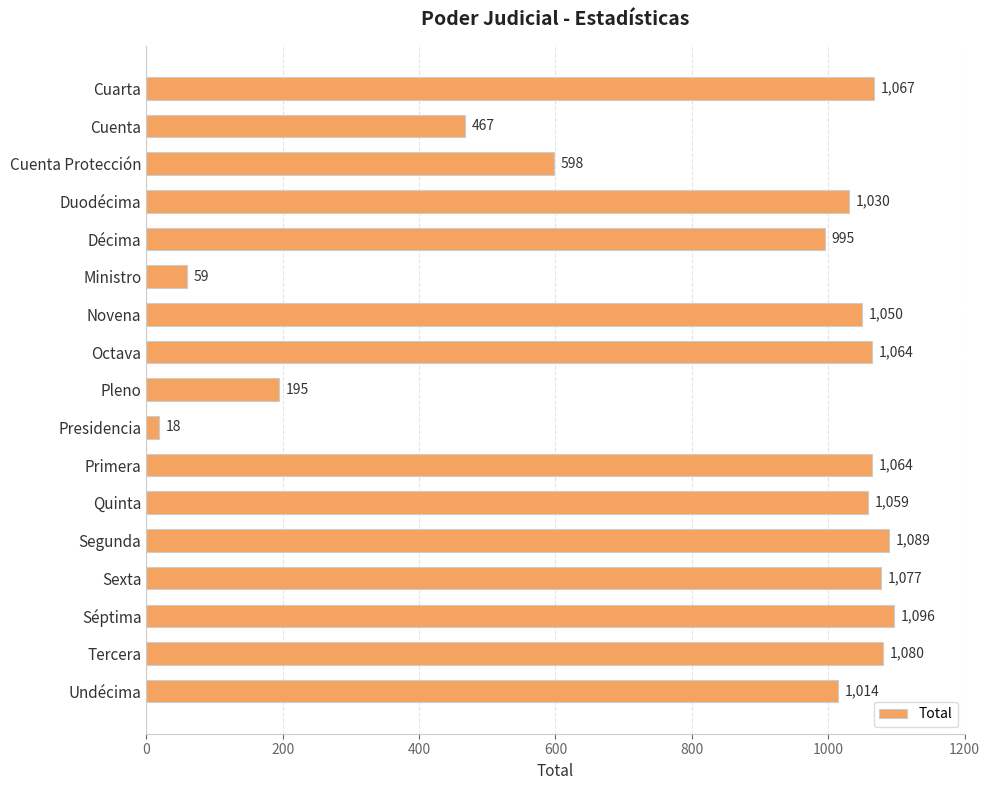

Which has a higher value, Cuenta Protección or Tercera?

Tercera